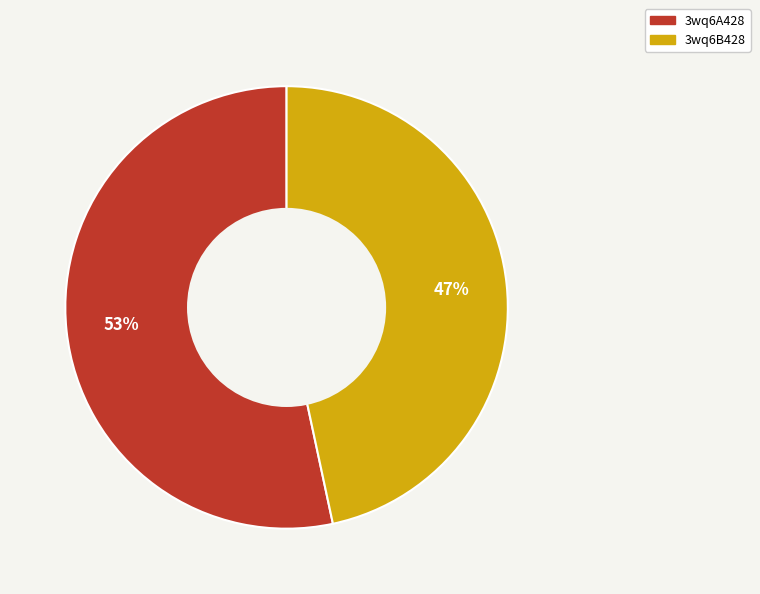

Count the number of slices in the pie.

2